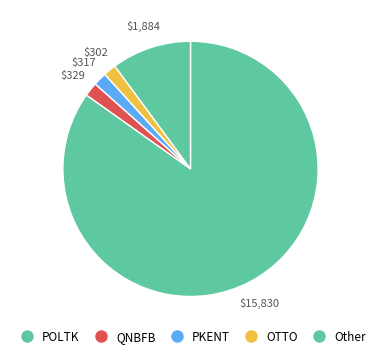

Count the number of slices in the pie.

5